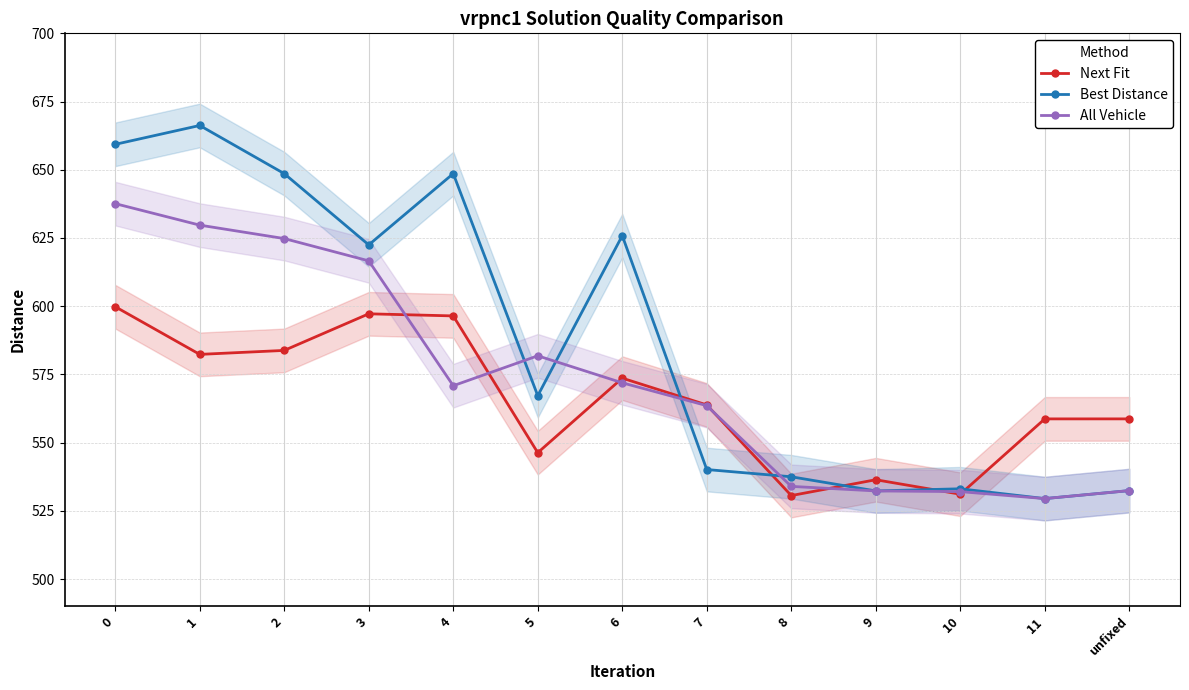

How many categories are shown in the chart?

13